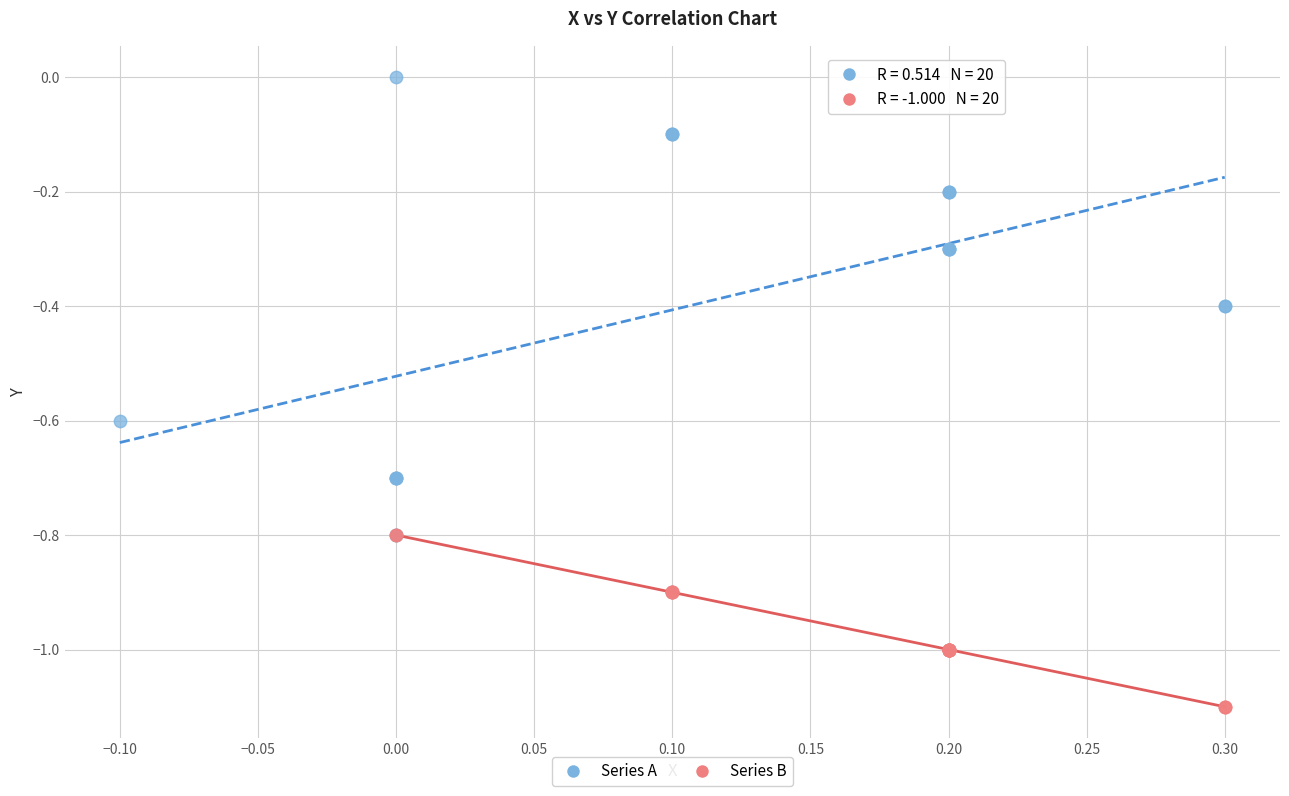

Which series has the widest spread of Y values?

Series A